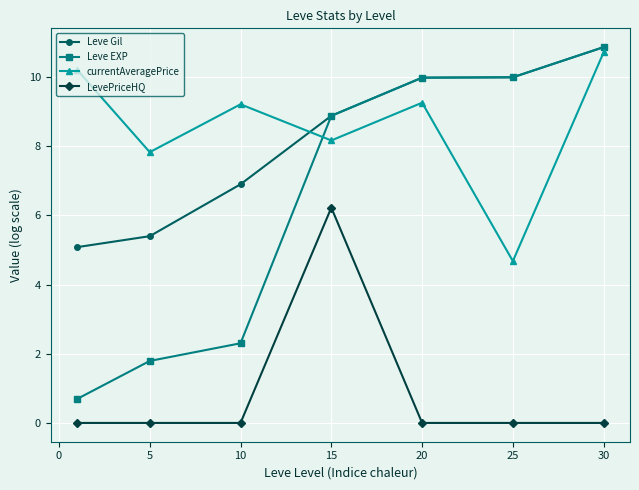

Which series has the largest range (max minus min)?

Leve EXP